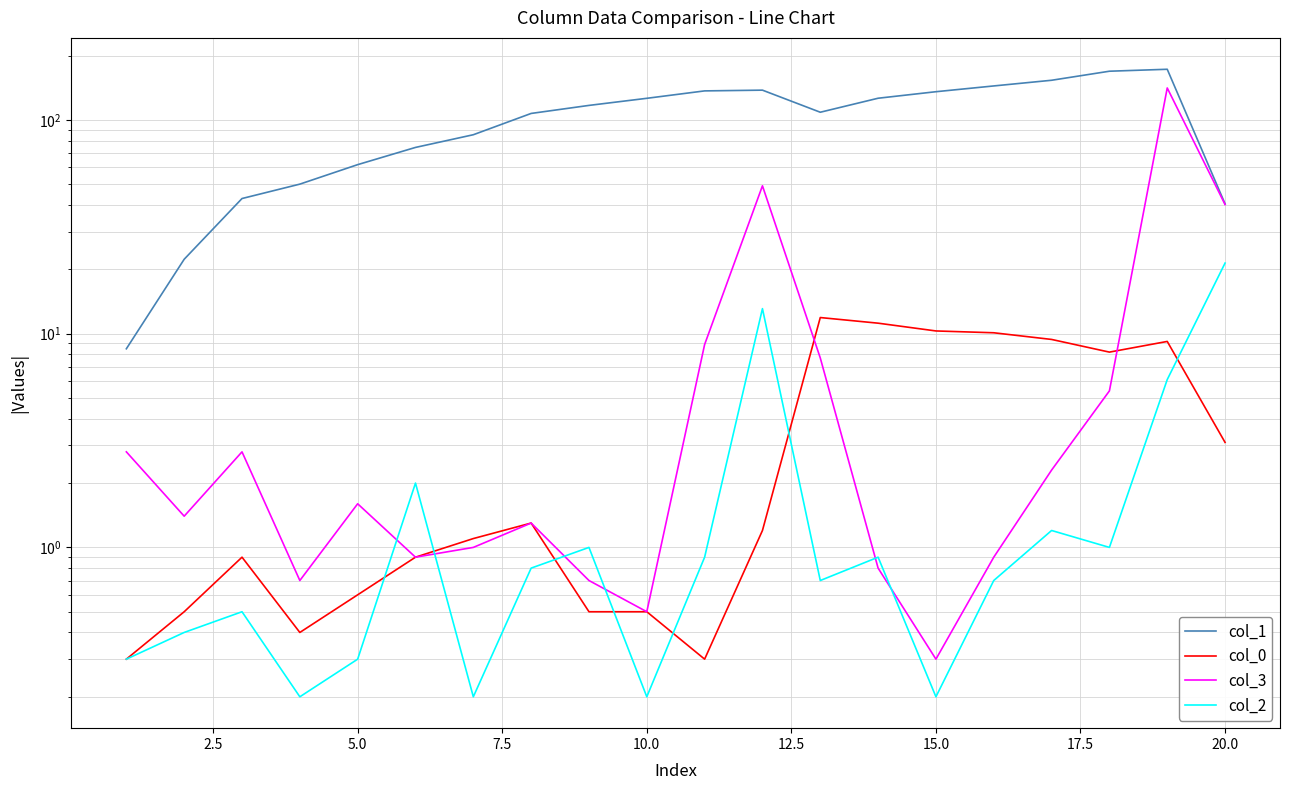

What is the highest value of the col_2 series?

21.4